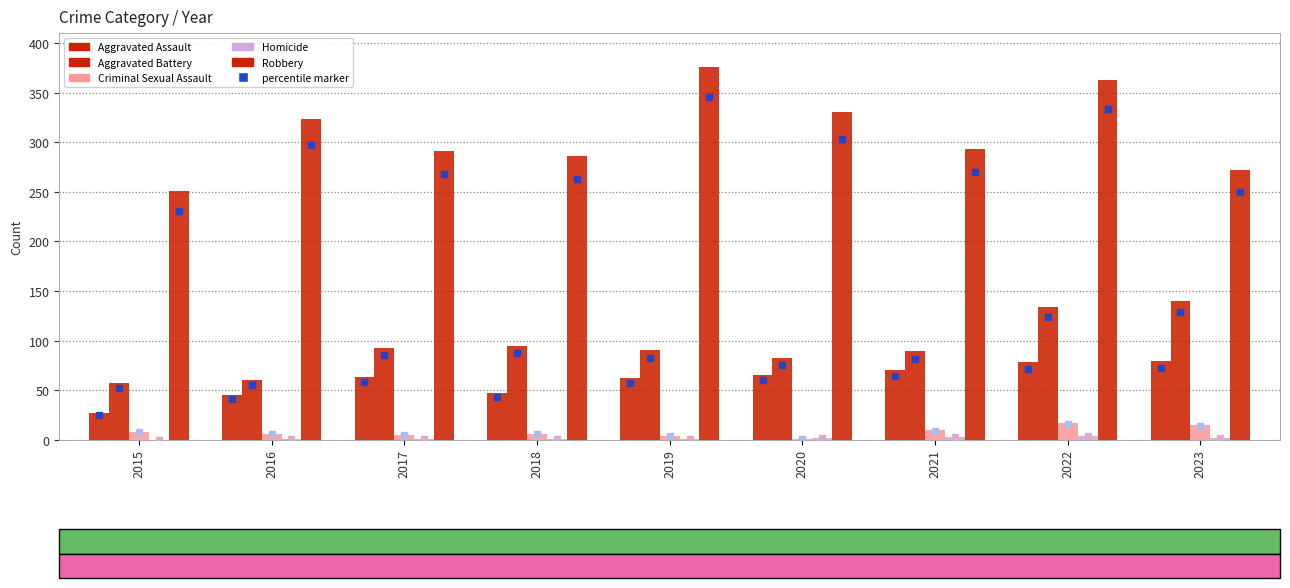

True or false: Homicide has a value of 0 at 2015.

True